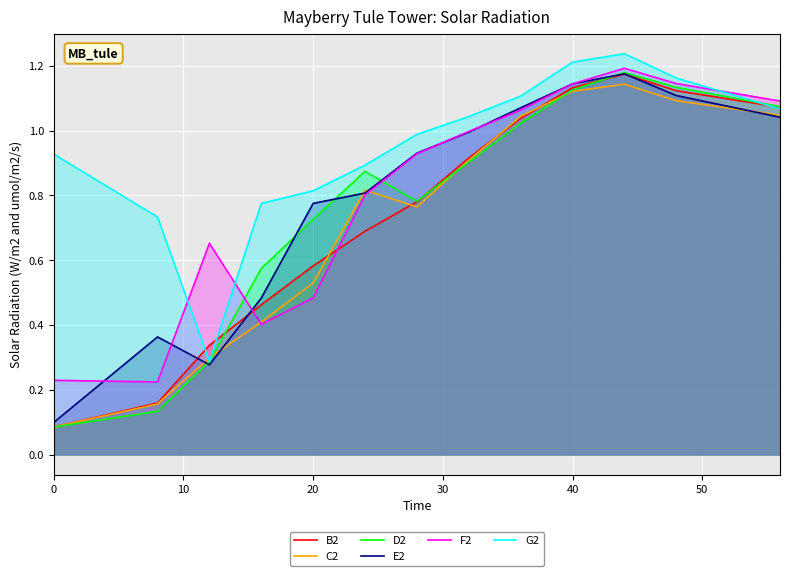

Is it true that B2 equals 0.1 at 0?

True